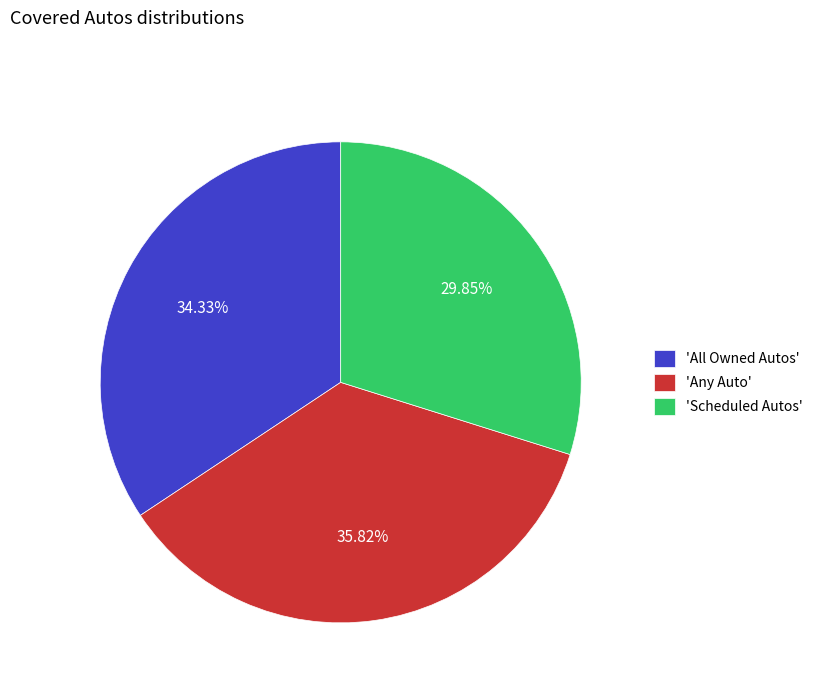

Is there a majority slice in this chart?

No